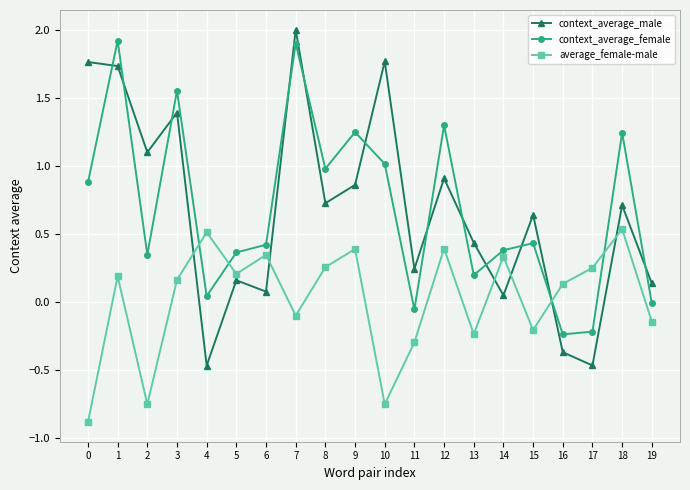

Is this an area chart (filled region under the line)?

No